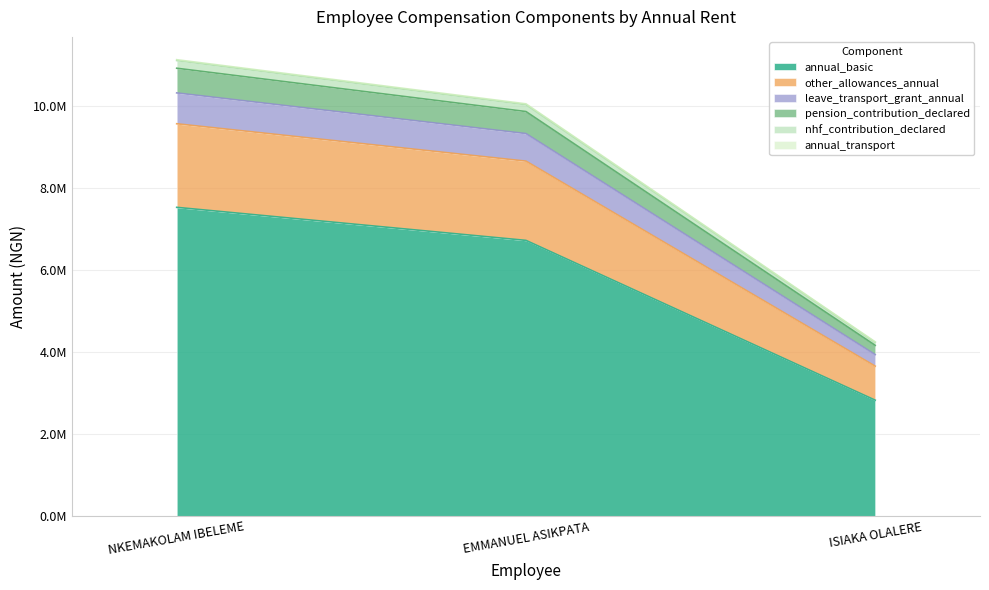

What are all the series names shown in the legend?

annual_basic, other_allowances_annual, leave_transport_grant_annual, pension_contribution_declared, nhf_contribution_declared, annual_transport